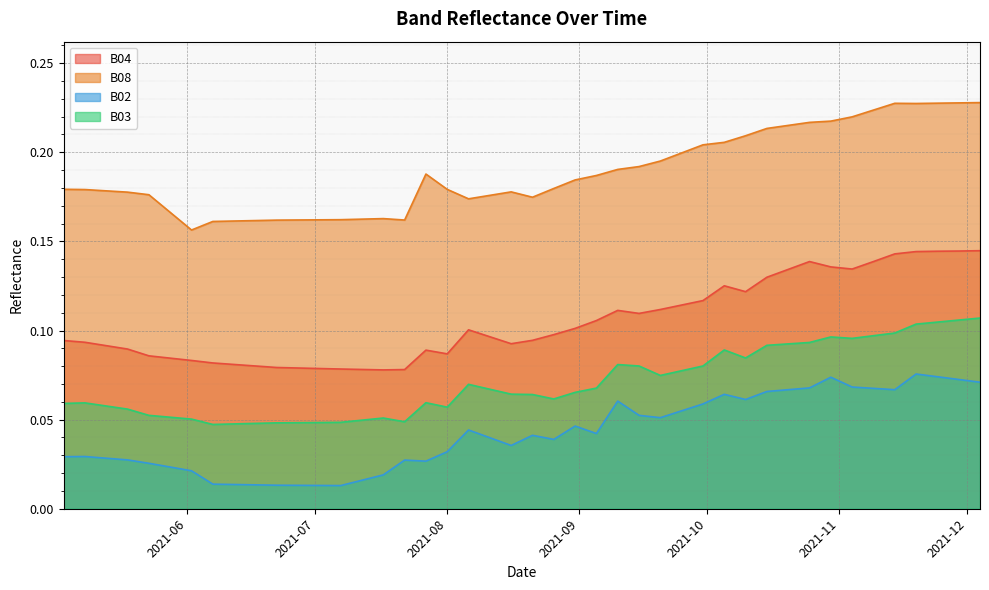

Where is the first local maximum for B02?

2021-05-08